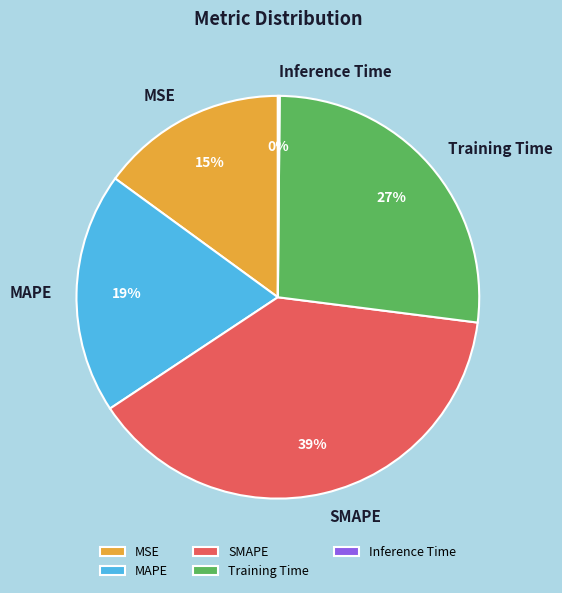

Do SMAPE and MSE together represent more than half of the pie?

Yes